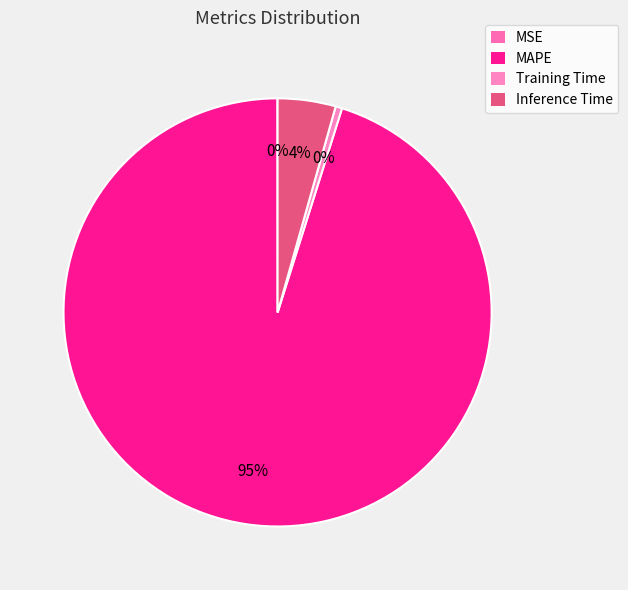

The MAPE slice represents 95% of the pie. True or false?

True